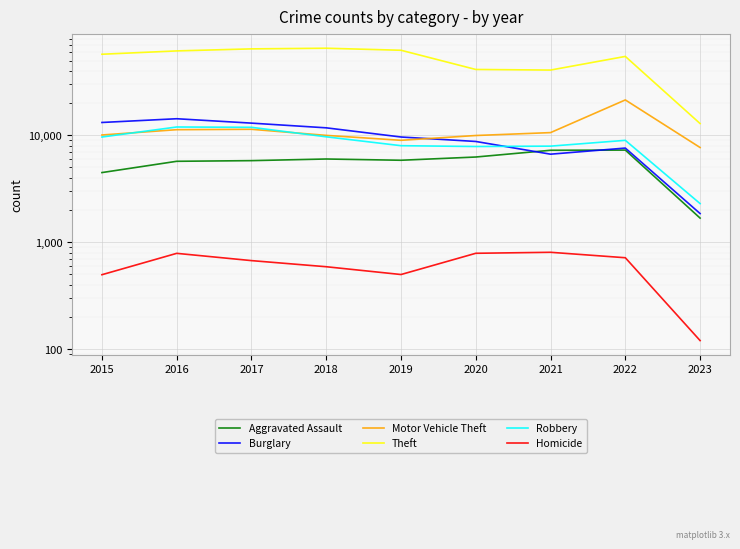

At which category does Theft reach its first local peak?

2018